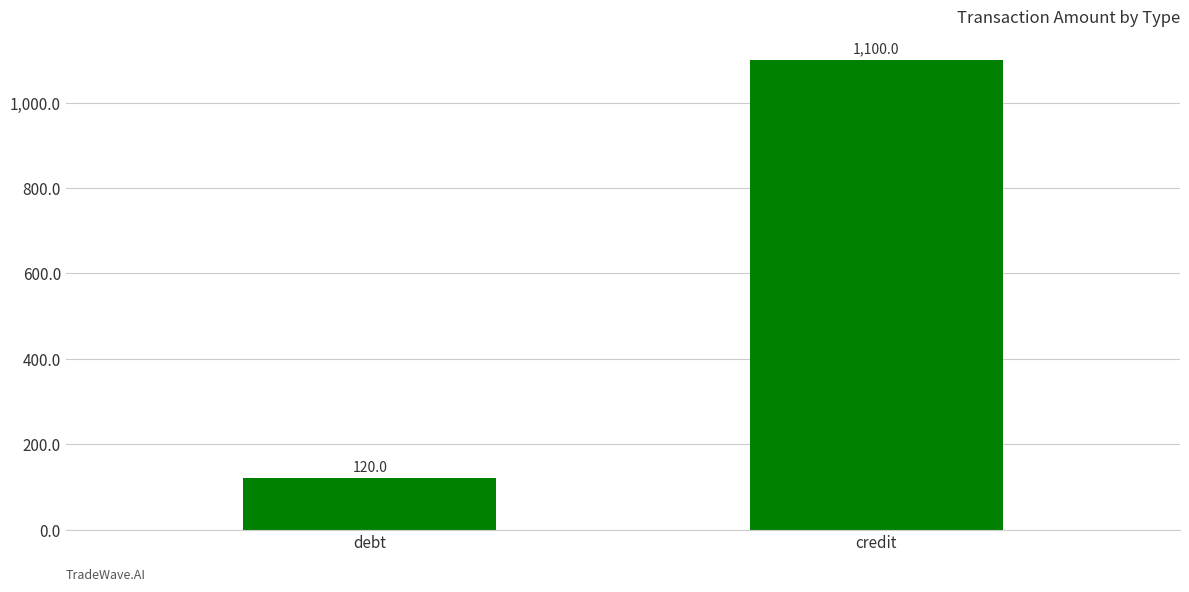

What is the sum of all values?

1220